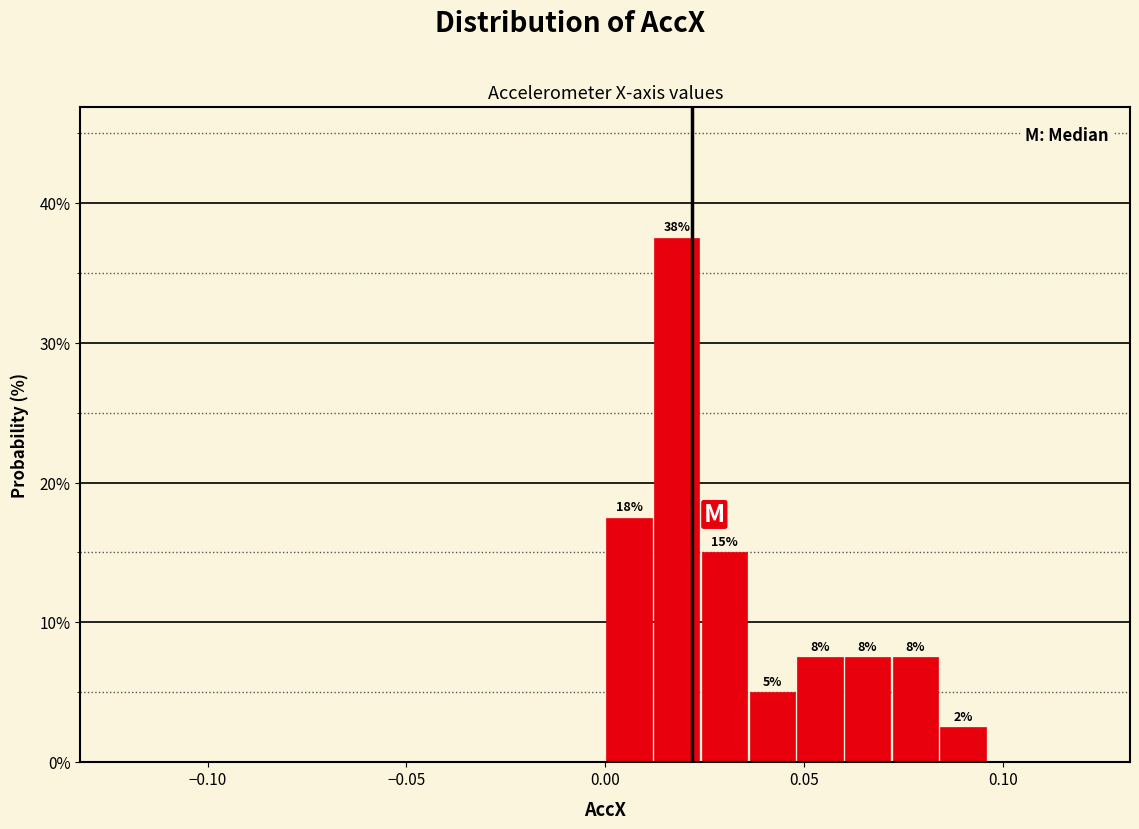

Read against the x-axis, roughly where is the centre of the tallest bar?

0.020